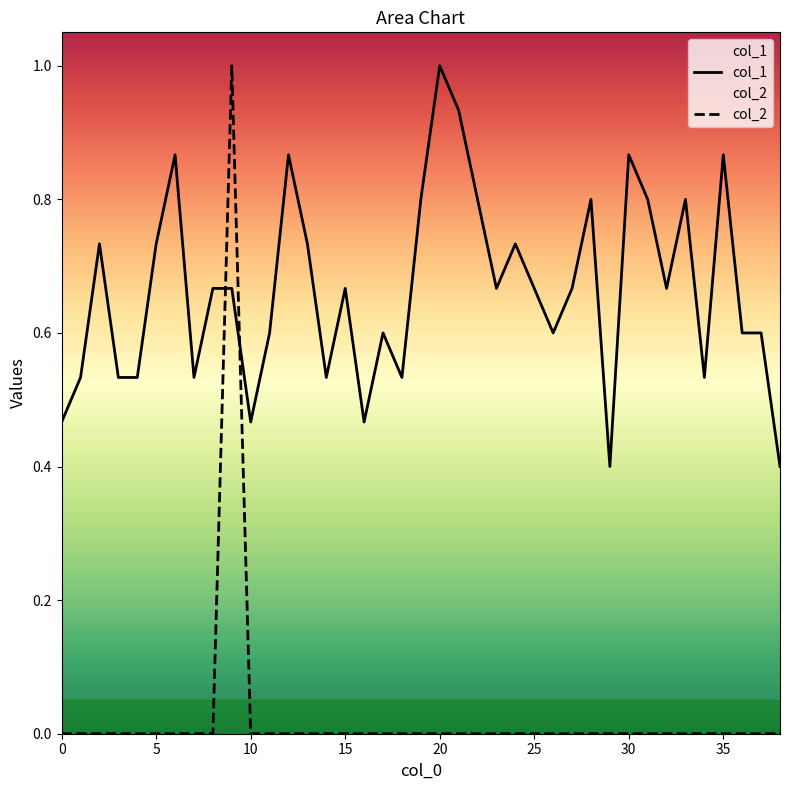

Which series has the widest spread of values?

col_2